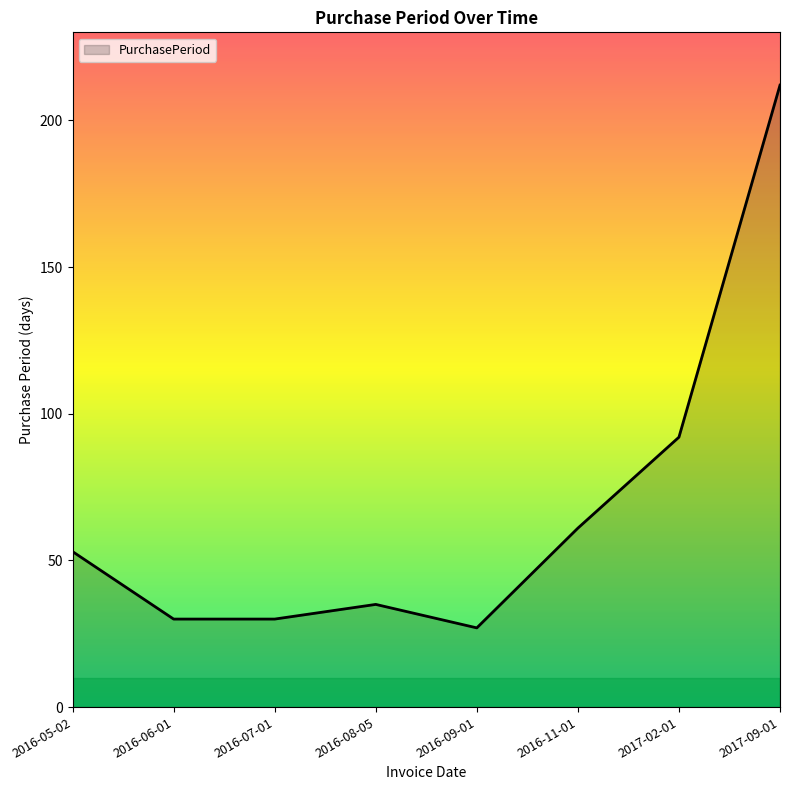

How many values are below 53?

4